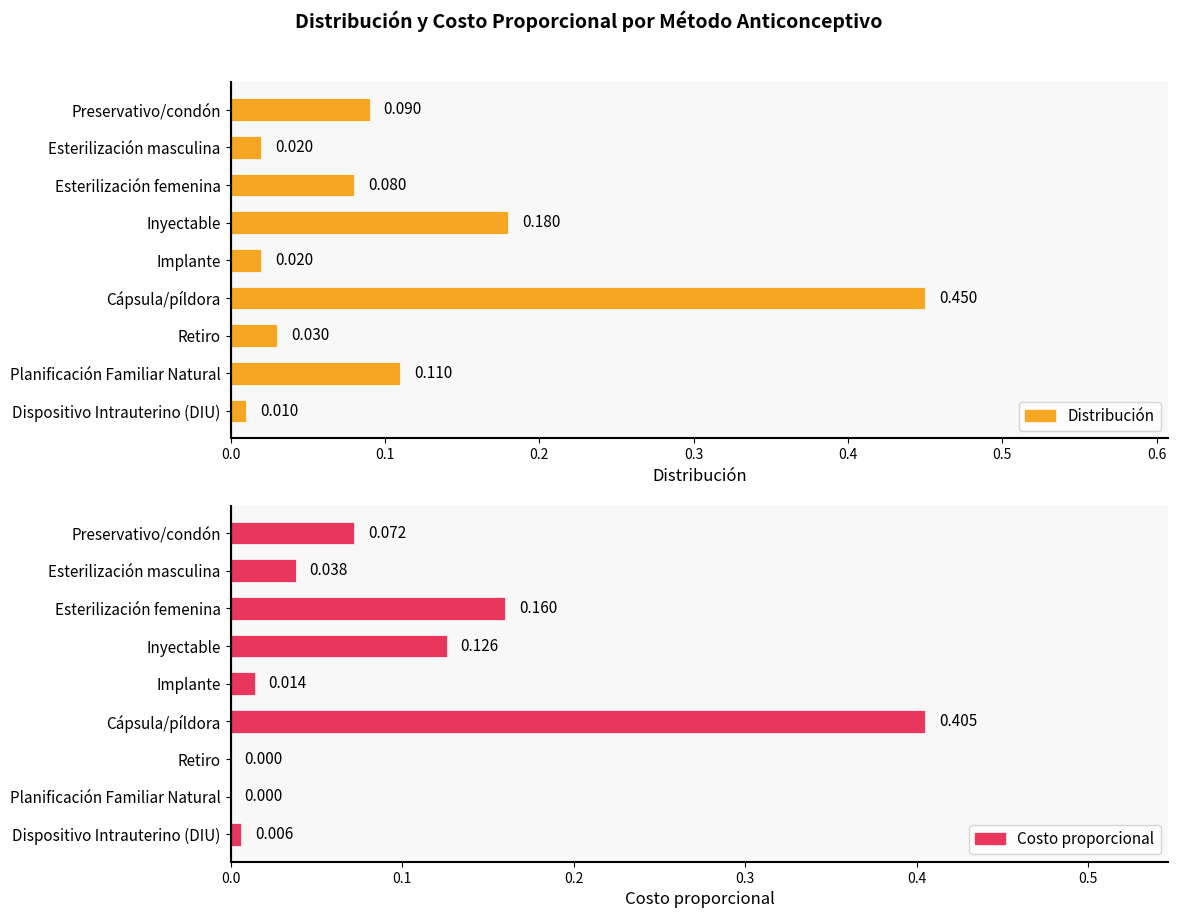

Reading right to left, transcribe all the data shown in this chart.

Distribución: 0.0	0.1	0.0	0.5	0.0	0.2	0.1	0.0	0.1
Costo proporcional: 0.0	0.0	0.0	0.4	0.0	0.1	0.2	0.0	0.1